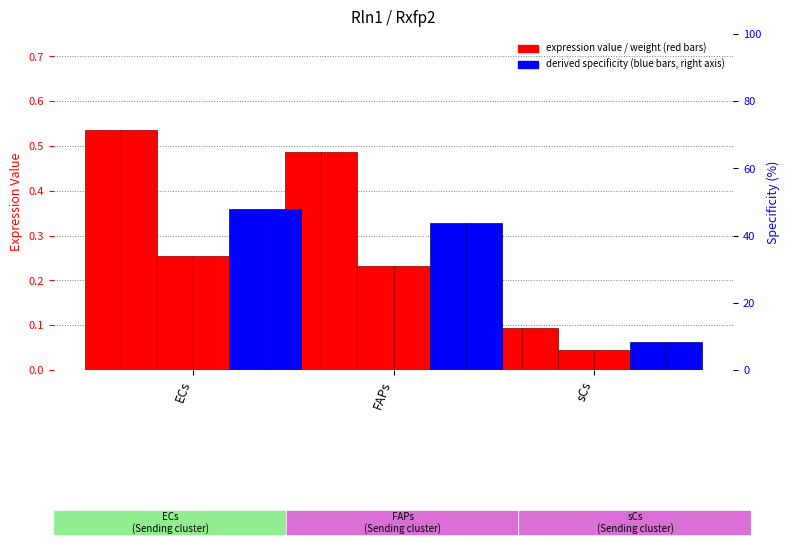

Which category has the highest value across all series?

ECs